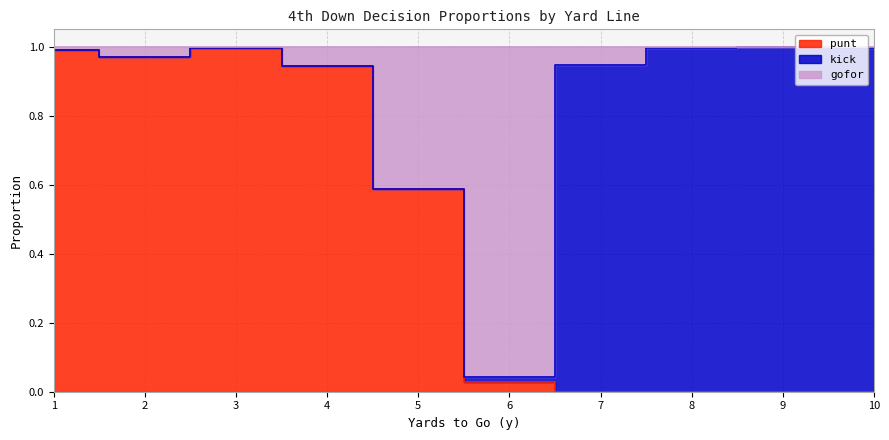

True or false: punt and gofor cross at least once.

False